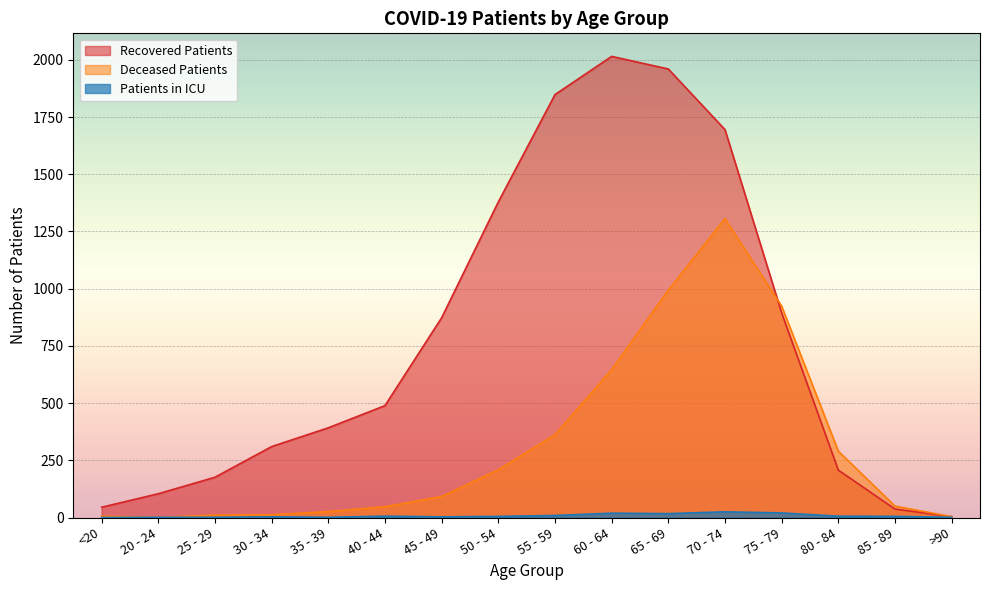

How many positive values does the deceased_patients series have?

15